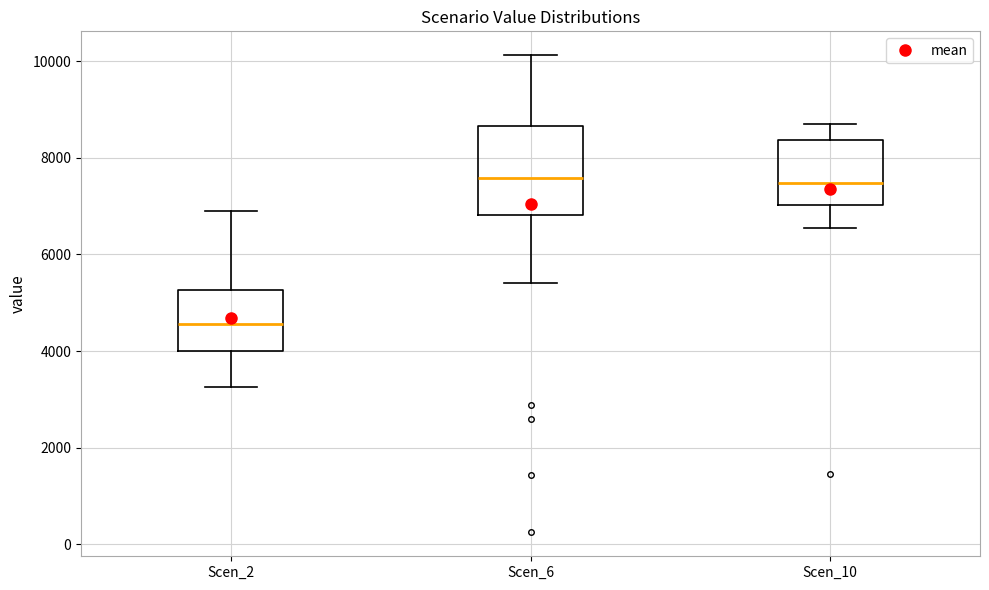

Comparing the boxes themselves (not the whiskers), which one is the tallest?

Scen_6